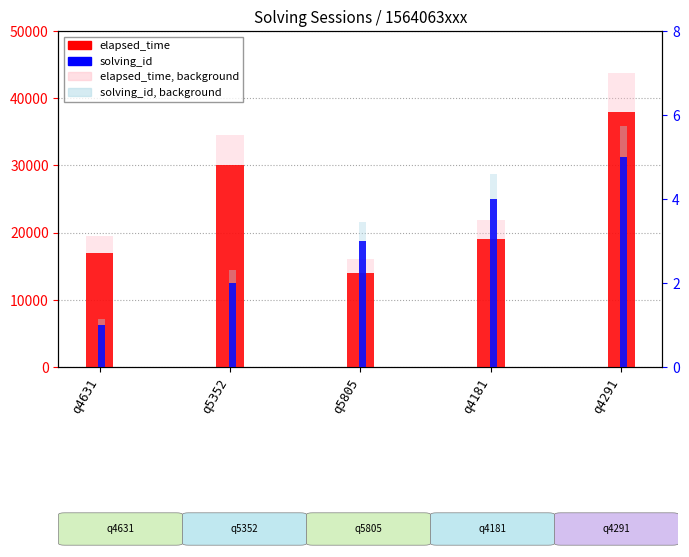

Reading right to left, list all the values displayed in this chart.

elapsed_time: 38000	19000	14000	30000	17000
solving_id: 5	4	3	2	1